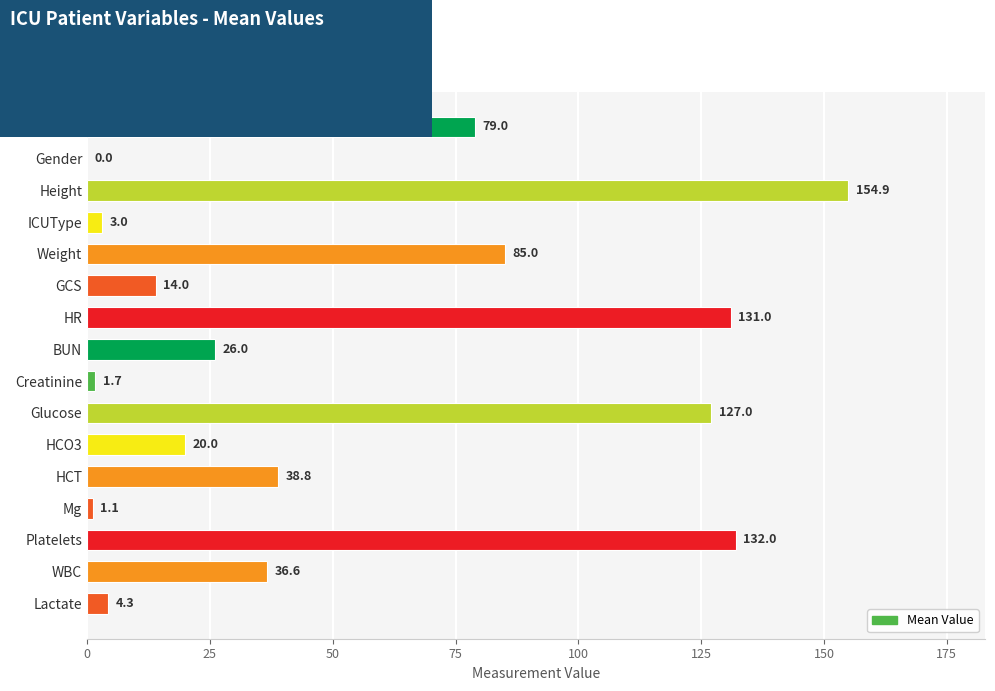

What is the sum of all values?

854.4